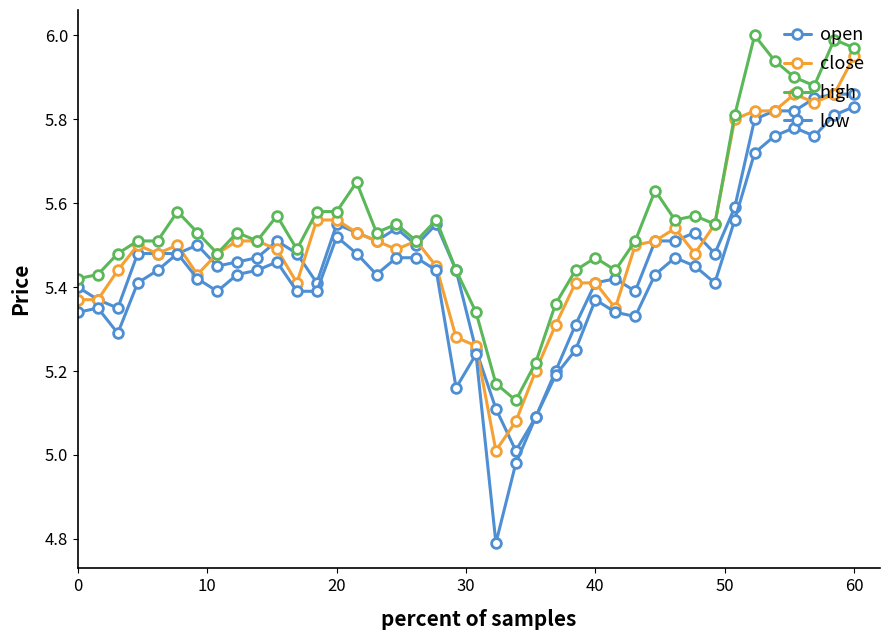

How many interior local peaks does the low series have?

8